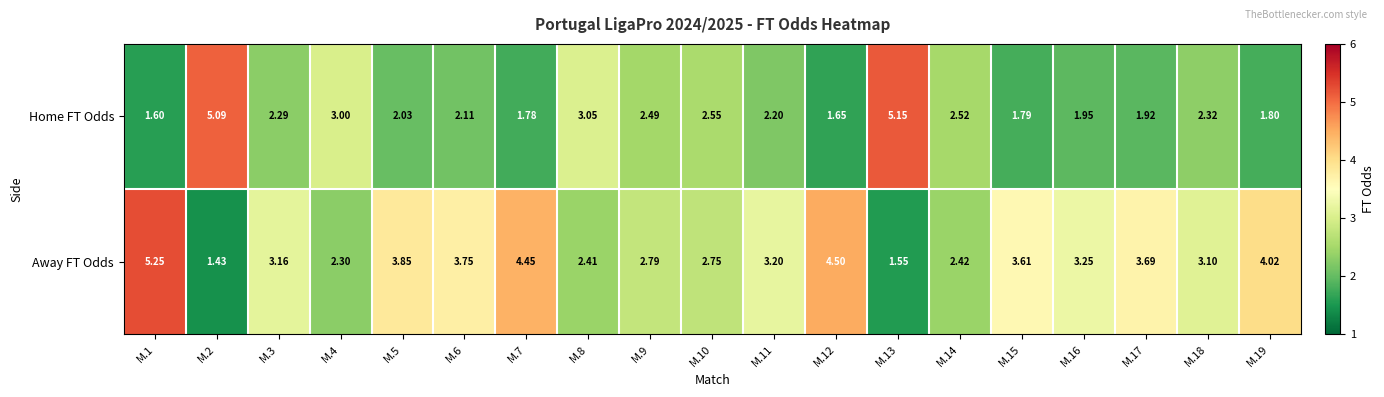

How many distinct data groups are displayed?

2